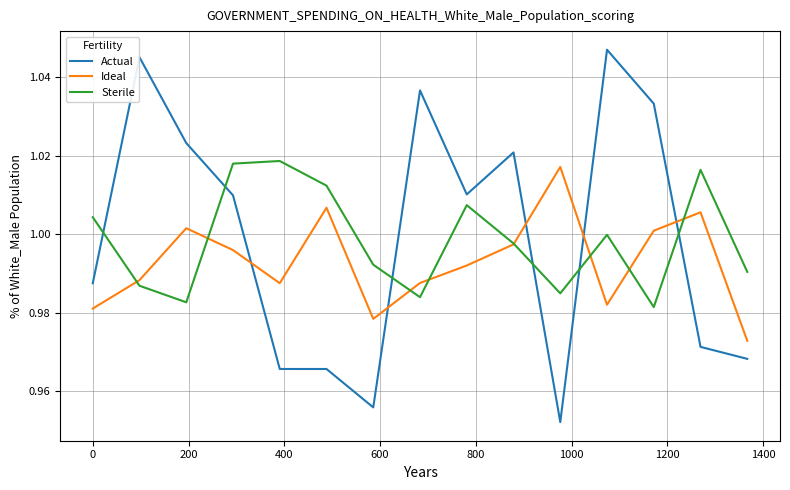

Which series has the largest total across all categories?

Actual